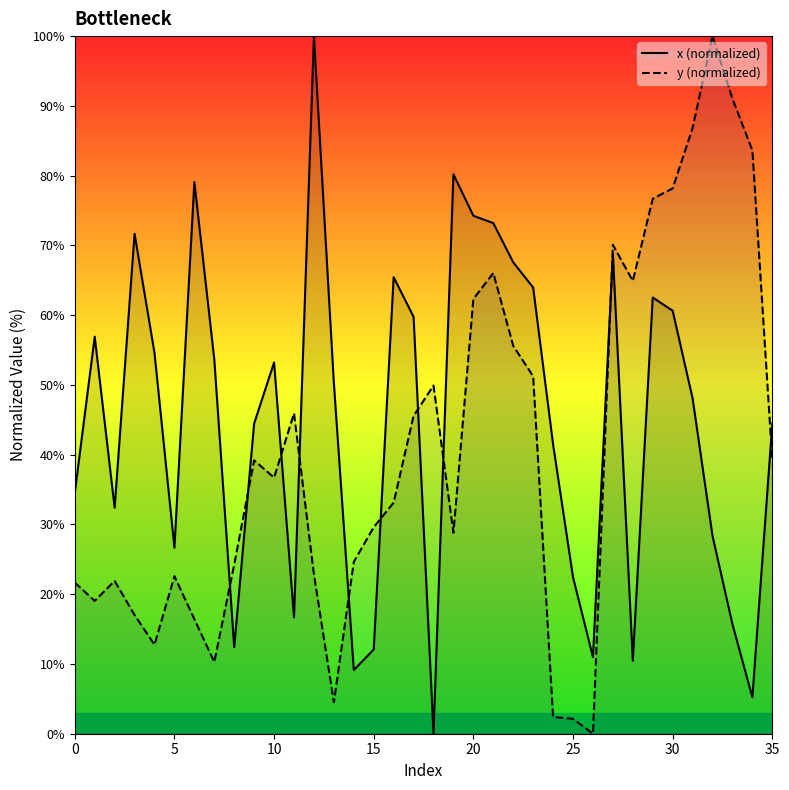

What is the difference between the maximum and minimum values in the y (normalized) series?

100.0